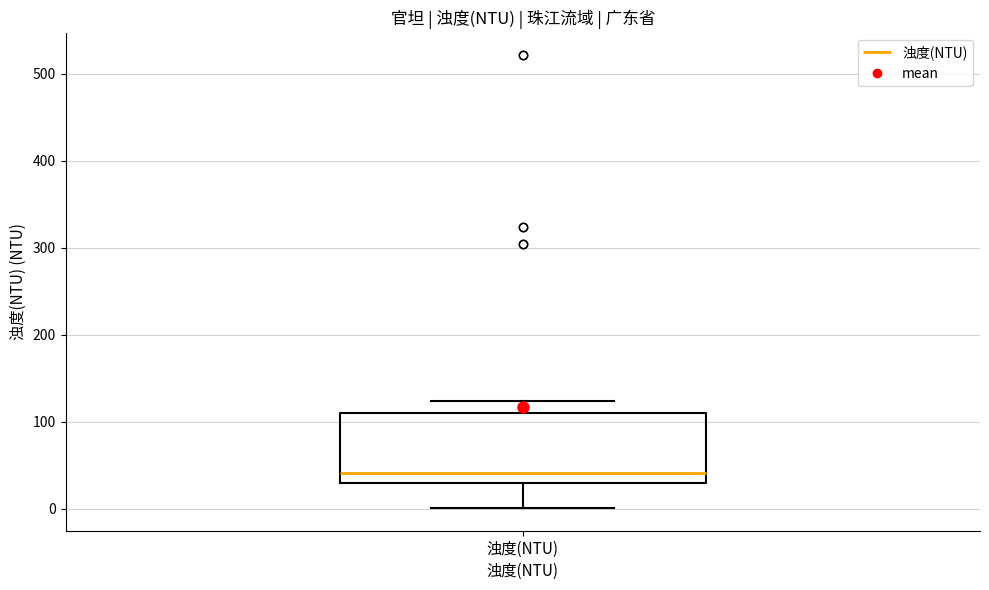

Transcribe this box plot: give where the median line is, the range the box spans, and where the two whiskers end, as read against the y-axis. The values are not printed on the chart, so give them approximately, as read against the axis.

median 40, box 30 to 110, whiskers 0 to 120